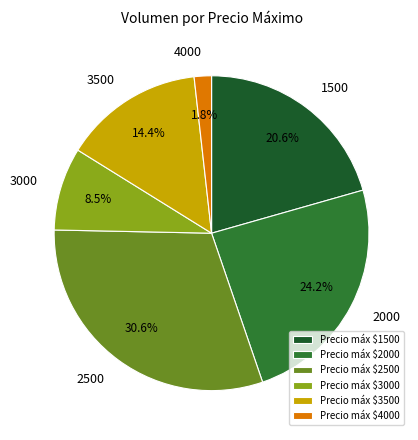

Which has a higher value, 4000 or 2500?

2500